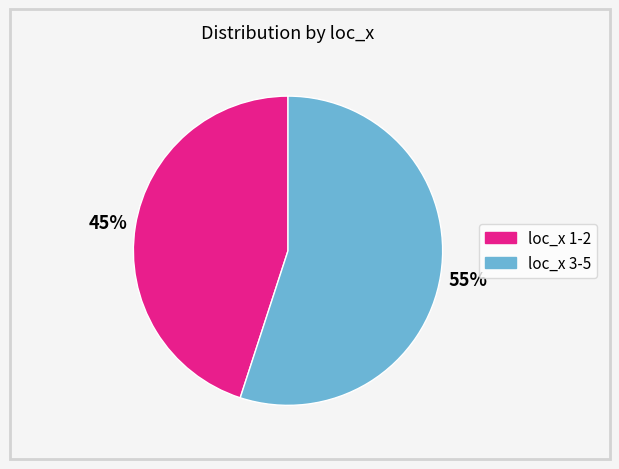

Does any single category account for the majority?

Yes